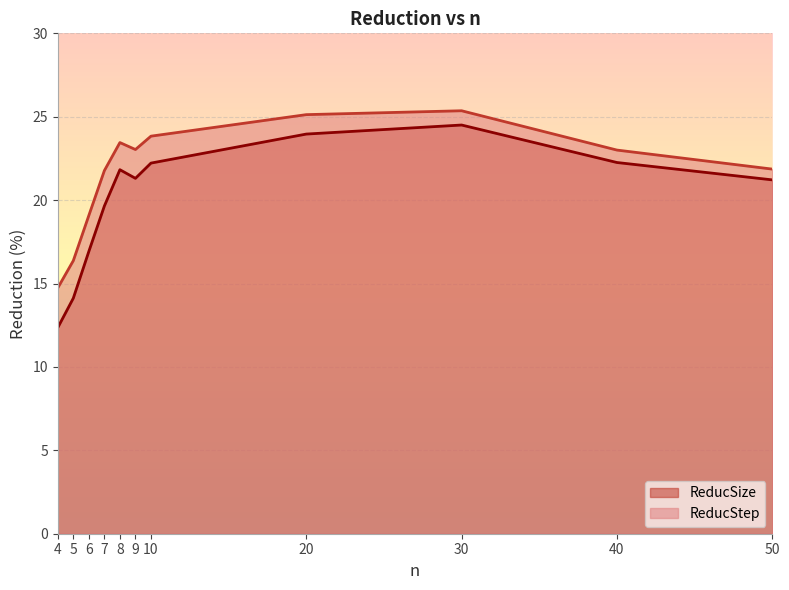

How many data points in ReducStep are above 23?

6